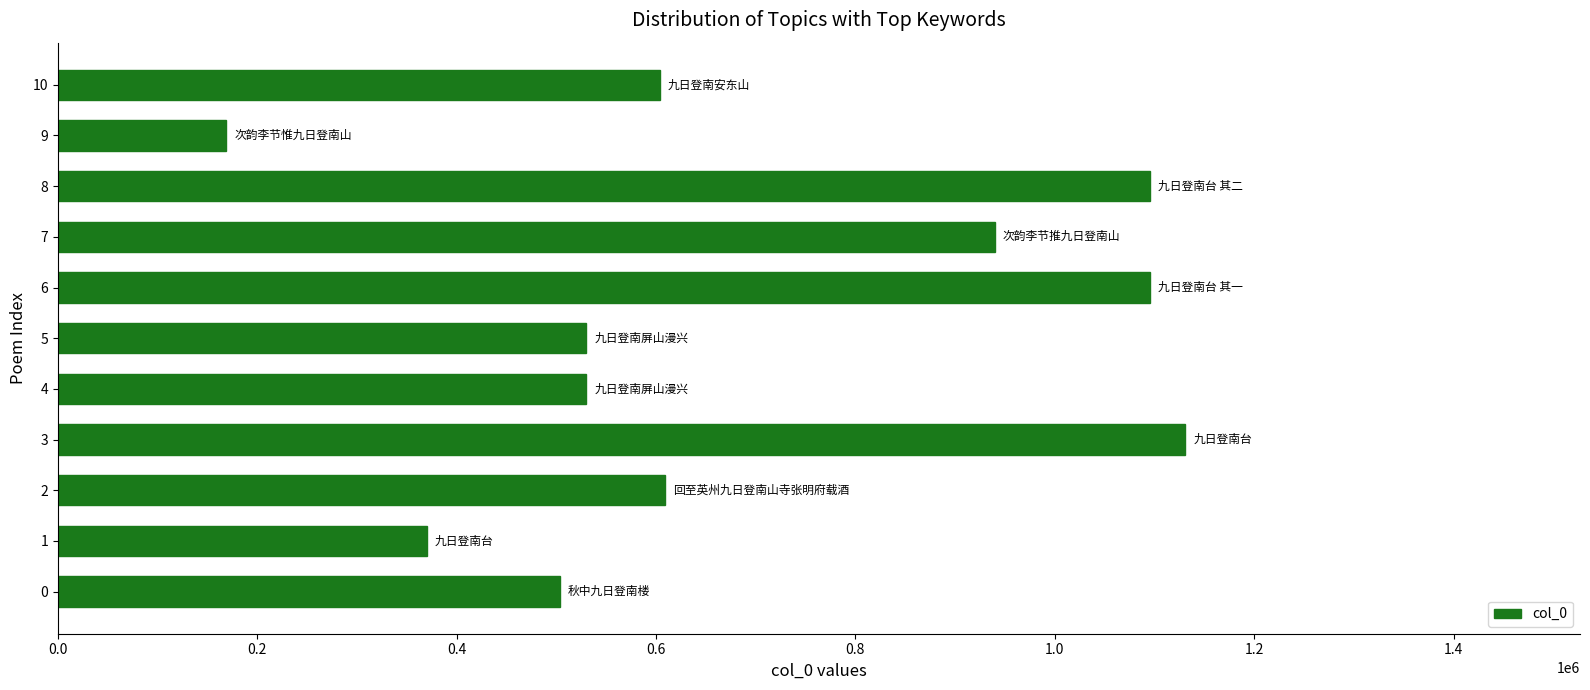

Read the value at 10.

603930